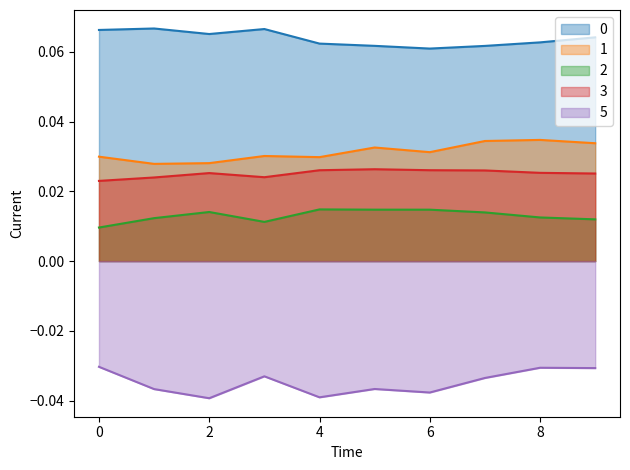

Rank the series at 4 from highest to lowest value.

0, 1, 3, 2, 5